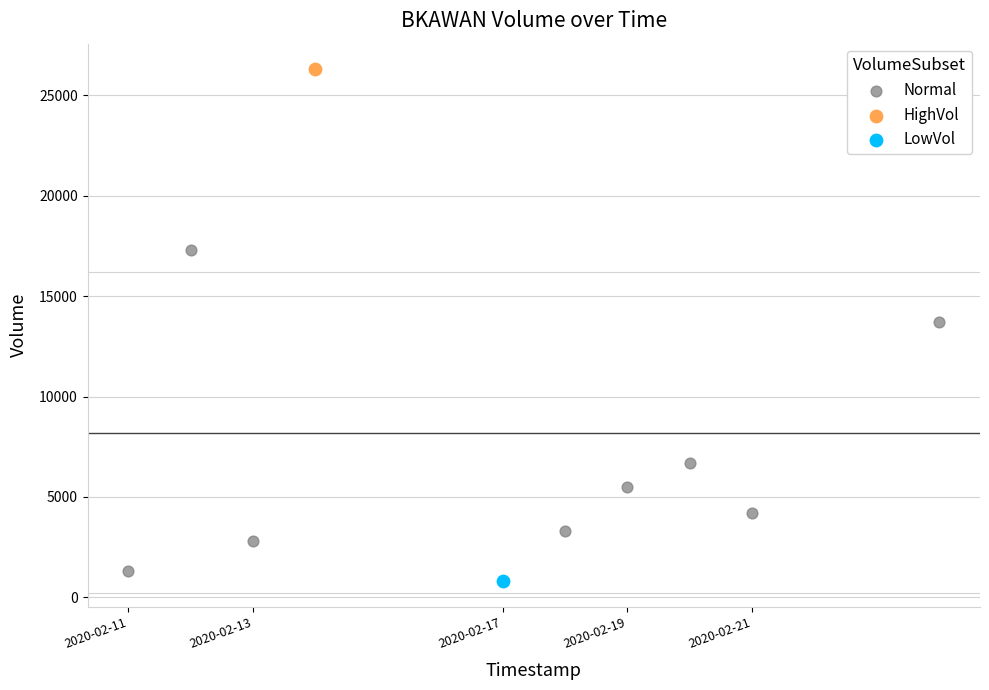

What are all the series names shown in the legend?

Normal, HighVol, LowVol